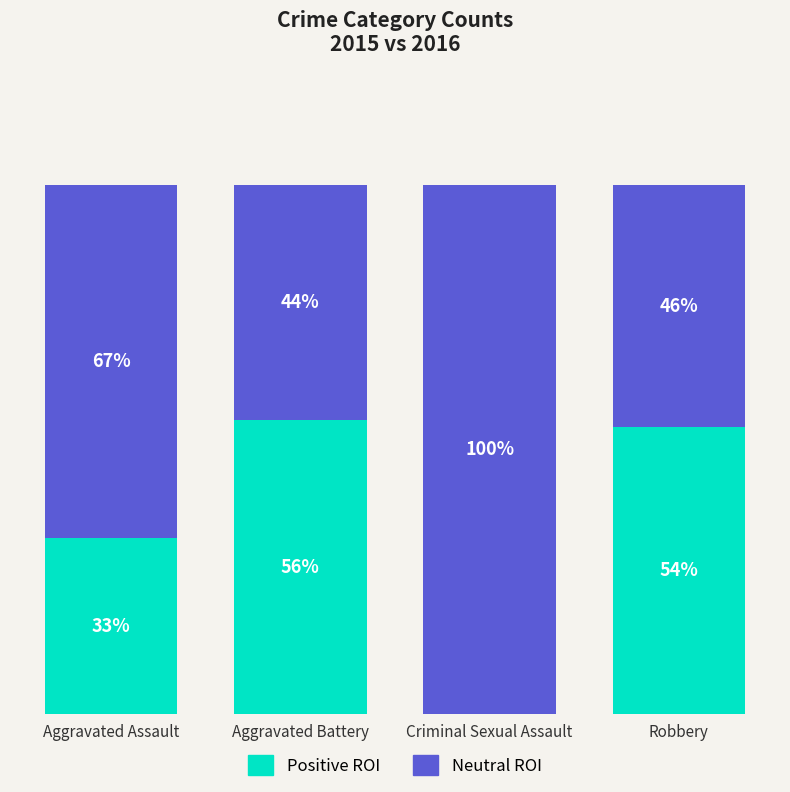

Is it true that Positive ROI equals 18.5 at Aggravated Battery?

False